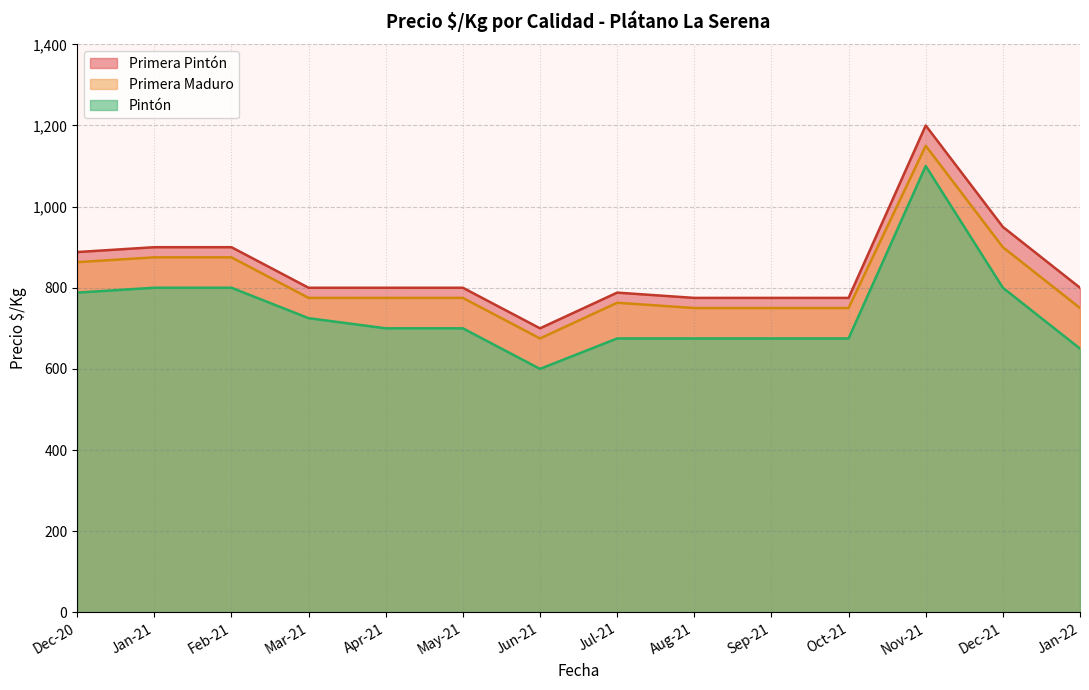

Which has a higher value, 2021-11-22 or 2021-07-19?

2021-11-22